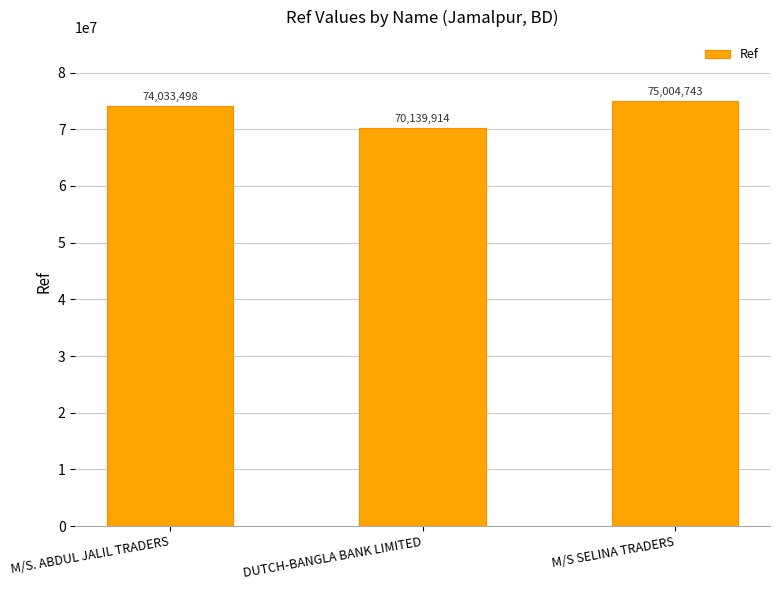

The chart shows a value of 102587663 at M/S. ABDUL JALIL TRADERS. True or false?

False